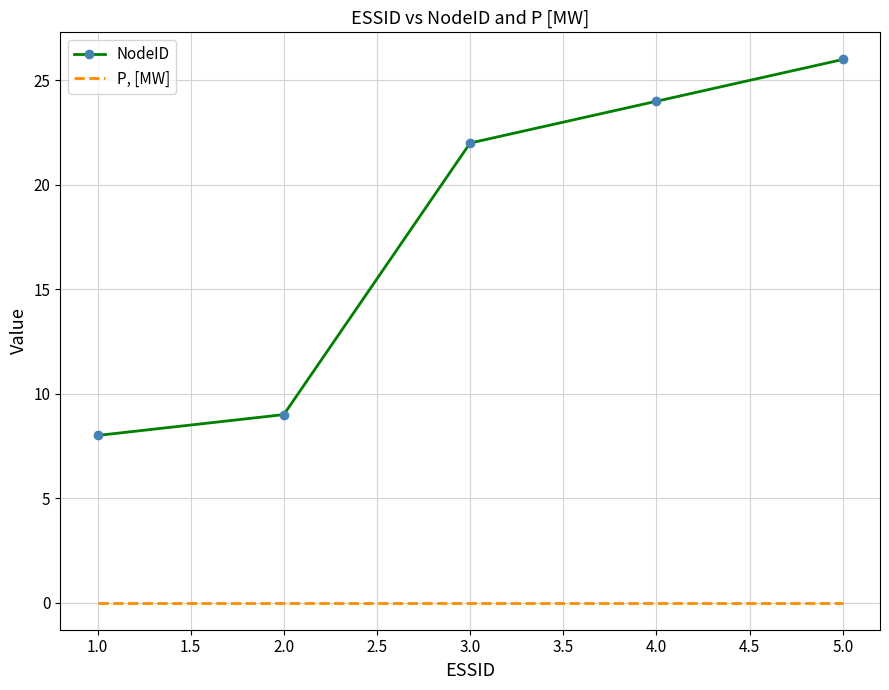

Which series has the largest range (max minus min)?

NodeID